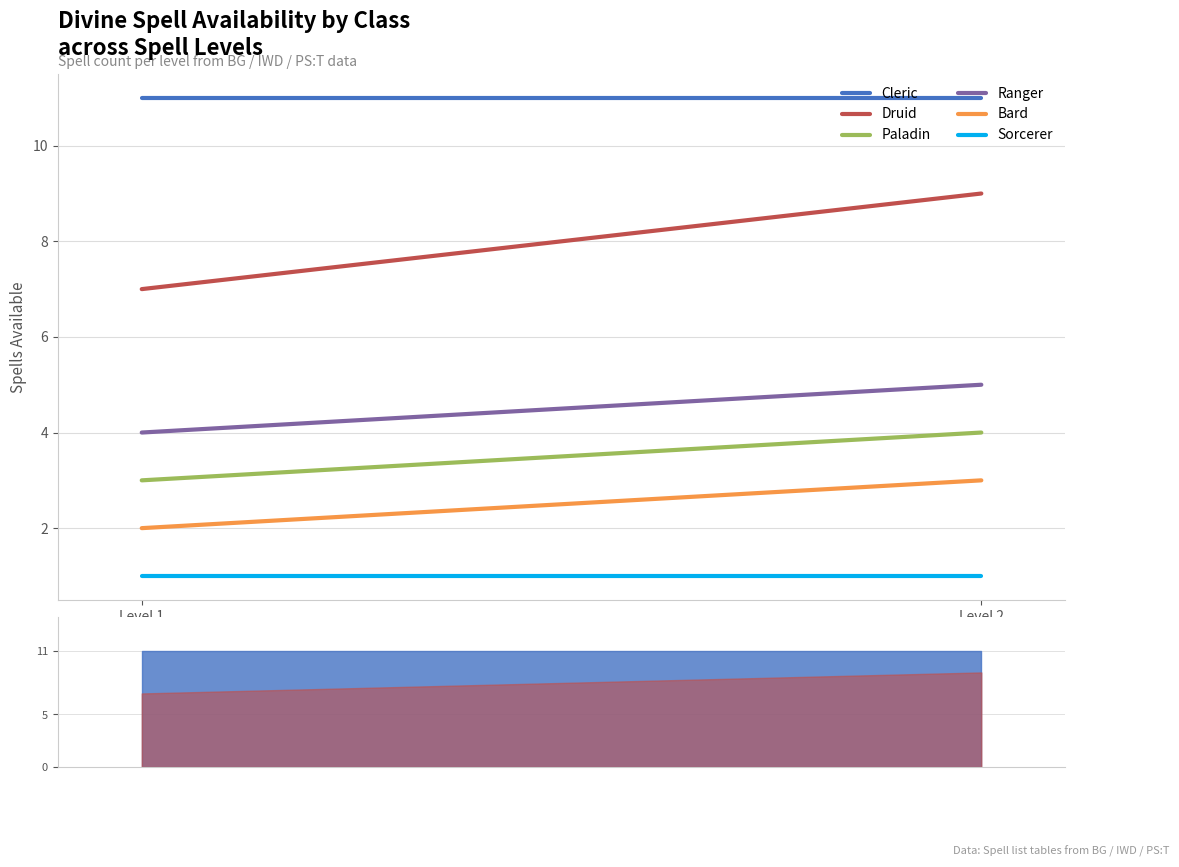

What are all the series names shown in the legend?

Cleric, Druid, Paladin, Ranger, Bard, Sorcerer